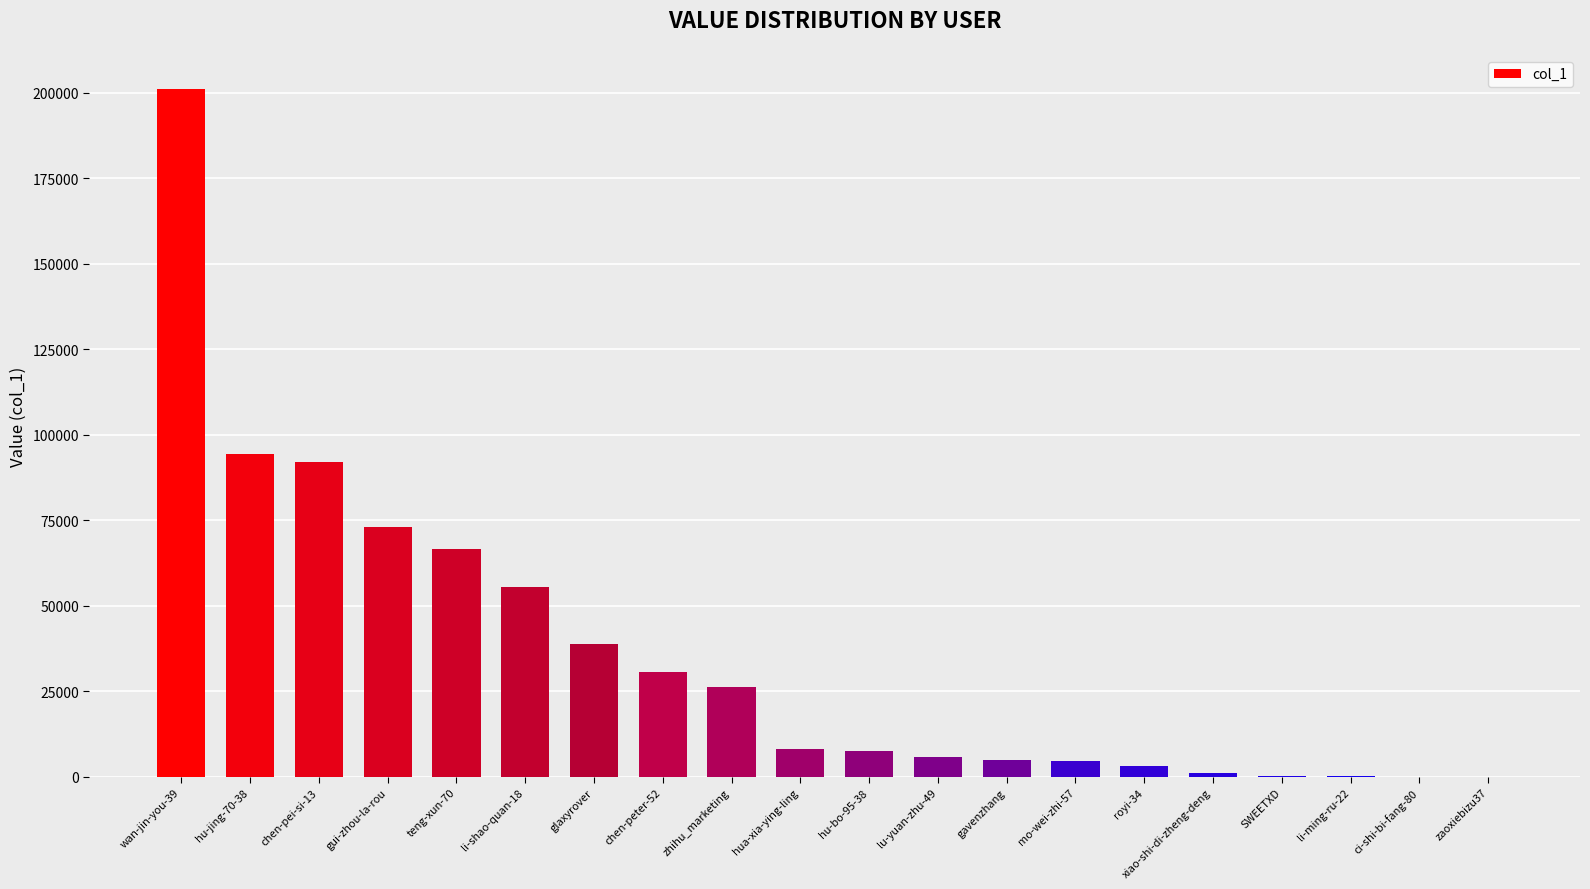

What is the sum of all values?

714596